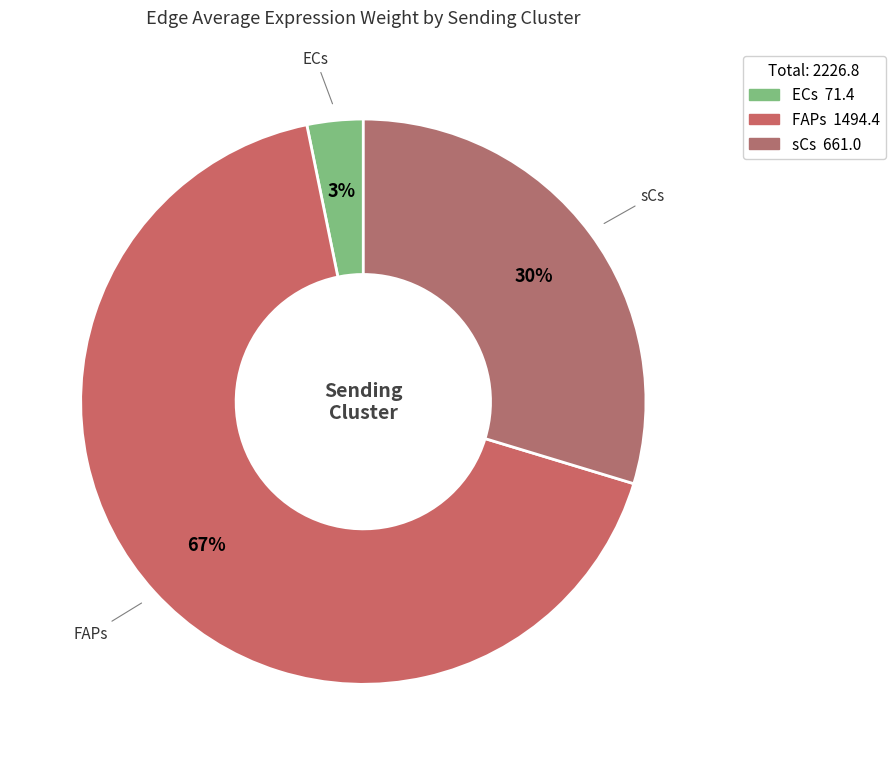

Which category has the biggest portion of the pie?

FAPs